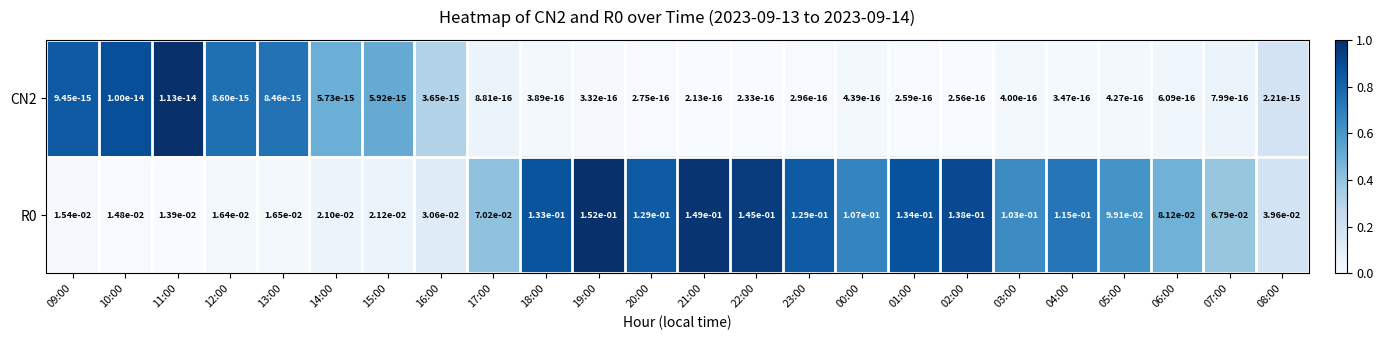

The R0 series shows 0.2 at 18:00. True or false?

False